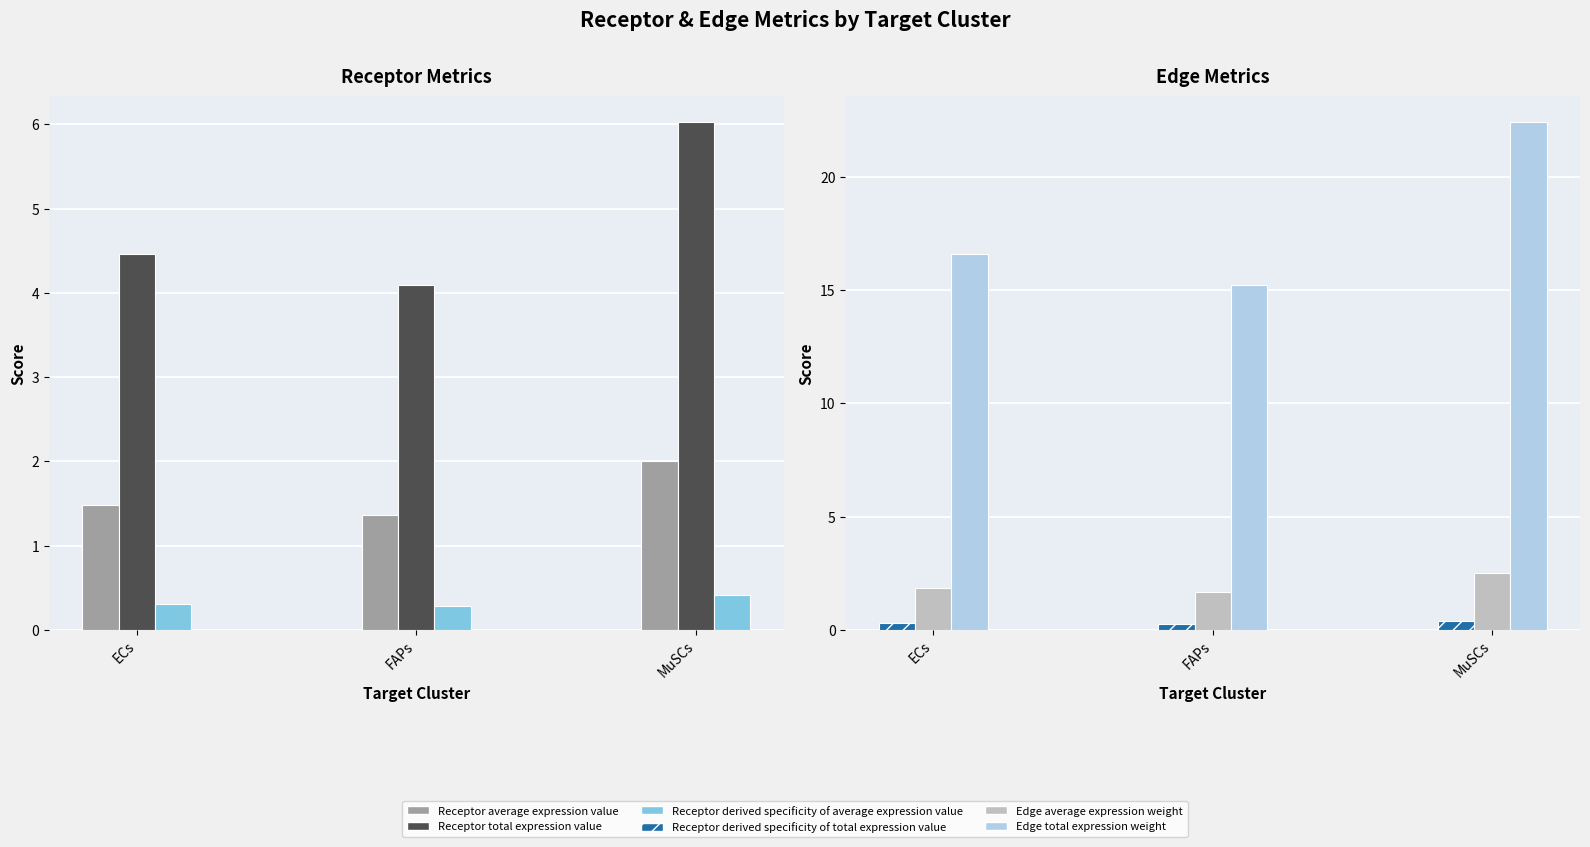

Where is Edge average expression weight nearest to the value 2?

ECs